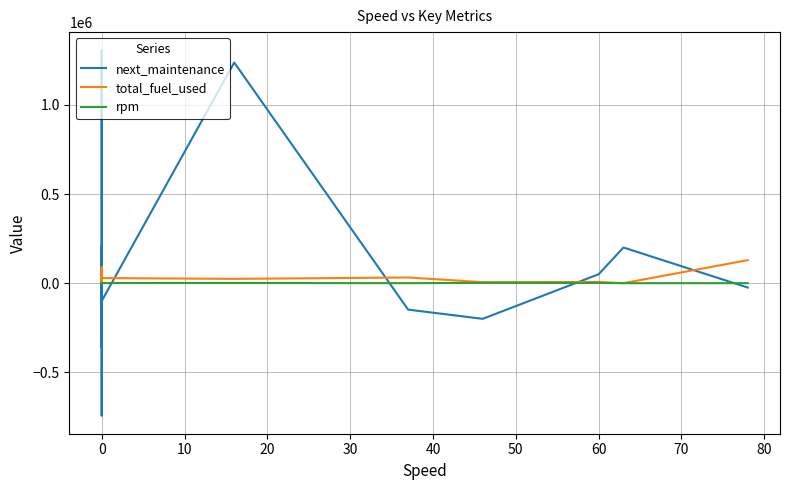

What are all the series names shown in the legend?

next_maintenance, total_fuel_used, rpm